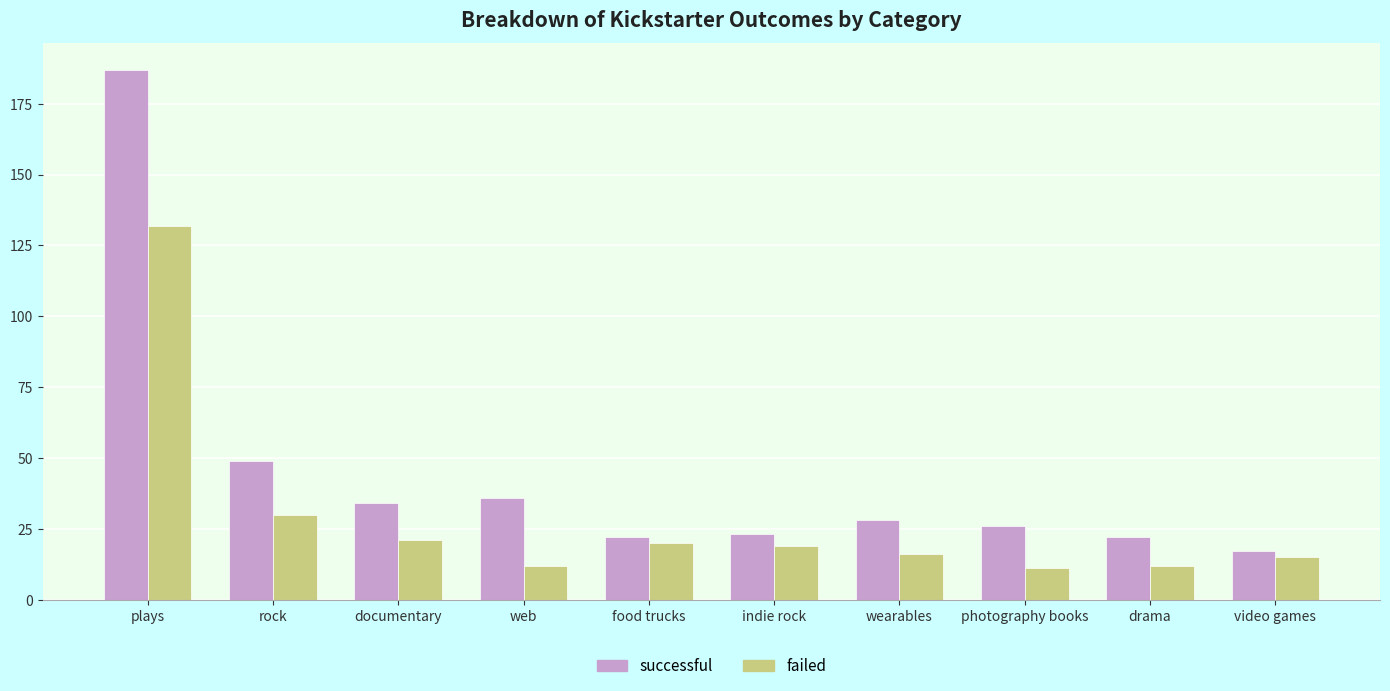

Reading right to left, list all the values displayed in this chart.

successful: video games=17	drama=22	photography books=26	wearables=28	indie rock=23	food trucks=22	web=36	documentary=34	rock=49	plays=187
failed: video games=15	drama=12	photography books=11	wearables=16	indie rock=19	food trucks=20	web=12	documentary=21	rock=30	plays=132